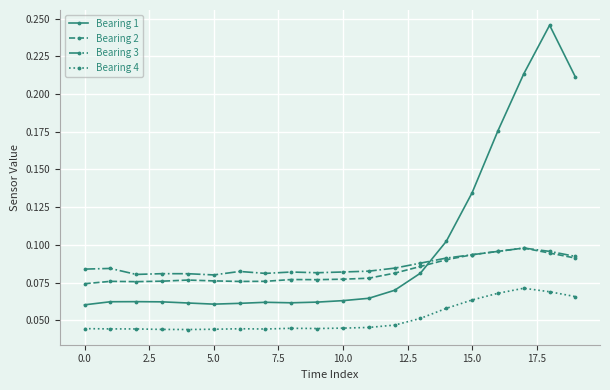

Which series has the largest range (max minus min)?

Bearing 1